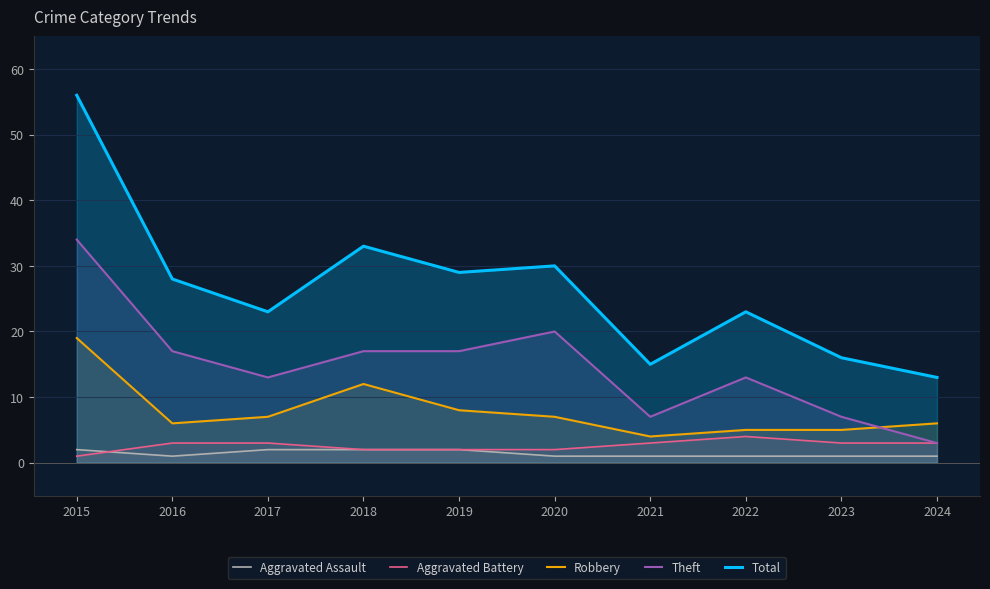

Which category has the lowest value across all series?

2016